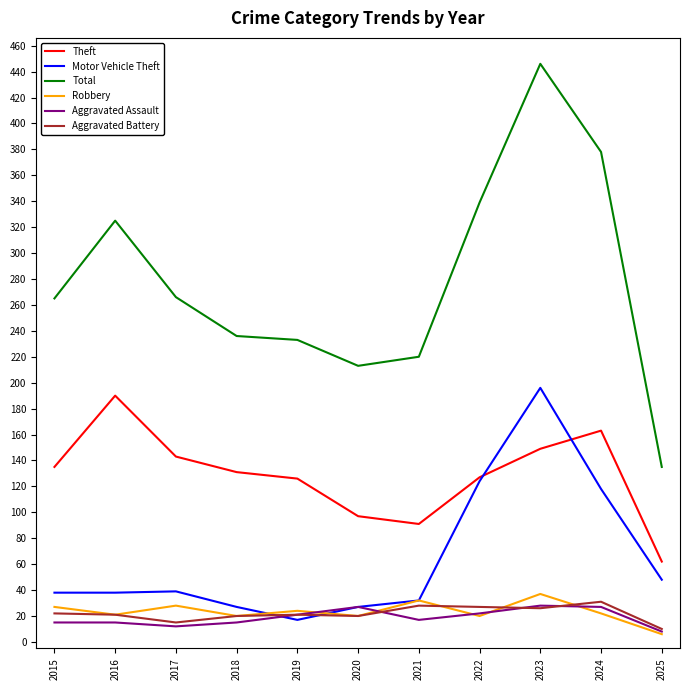

The Robbery series shows 20 at 2022. True or false?

True